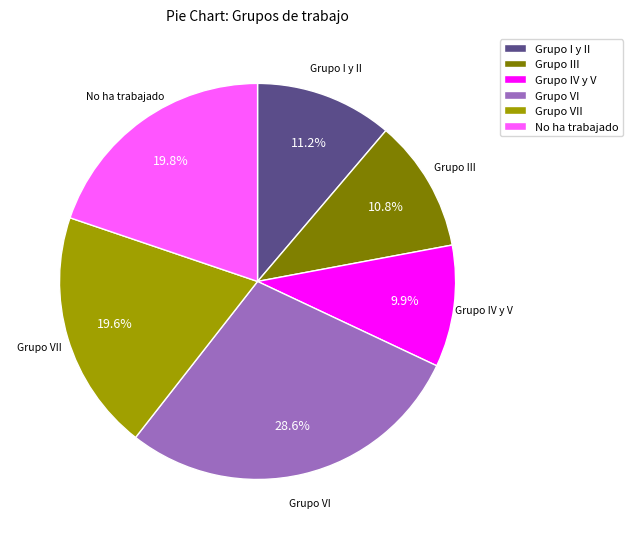

Do Grupo III and No ha trabajado together represent more than half of the pie?

No